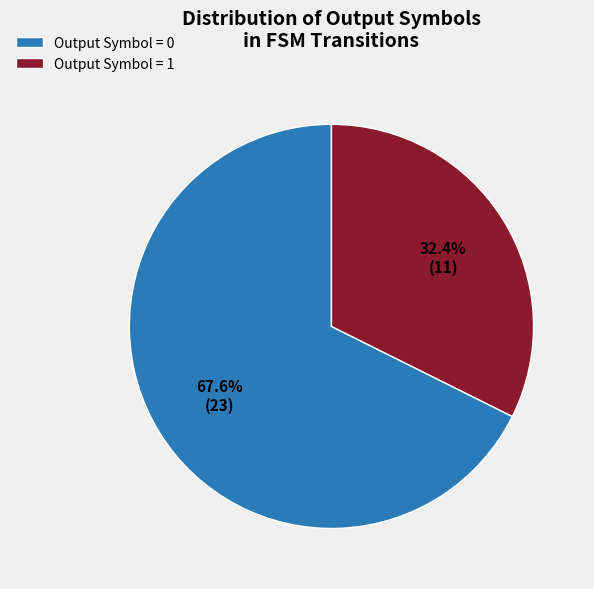

Between Output Symbol = 0 and Output Symbol = 1, which is larger?

Output Symbol = 0